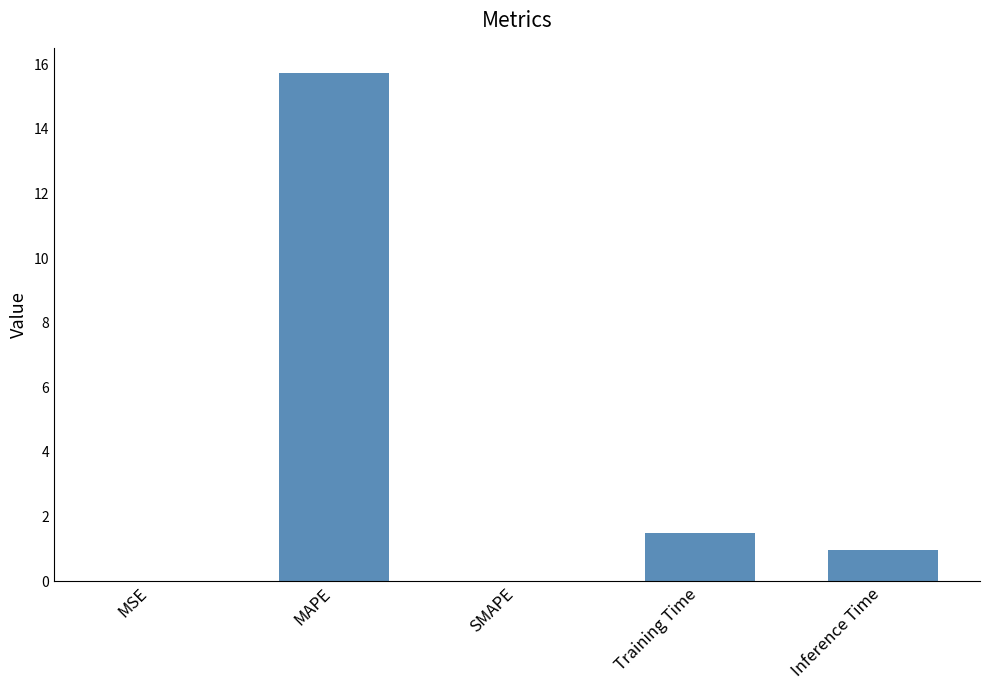

Between Inference Time and SMAPE, which is larger?

Inference Time